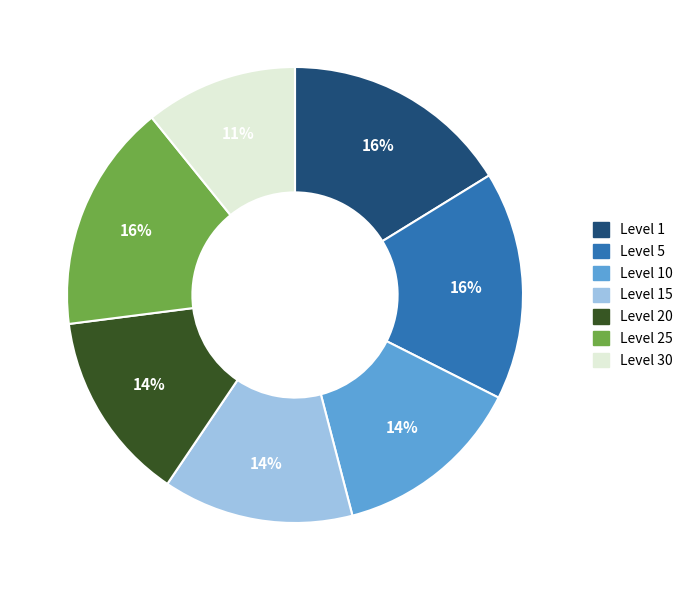

Does any single category account for the majority?

No